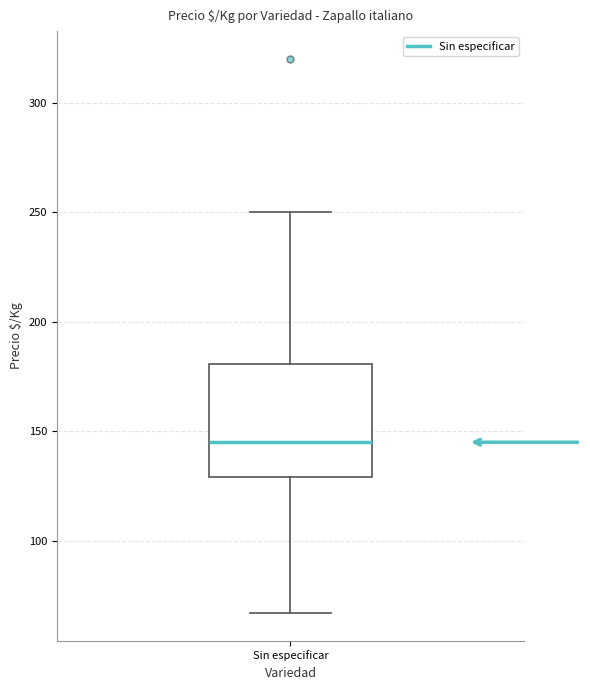

Transcribe this box plot: give where the median line is, the range the box spans, and where the two whiskers end, as read against the y-axis. The values are not printed on the chart, so give them approximately, as read against the axis.

median 145, box 130 to 180, whiskers 65 to 250